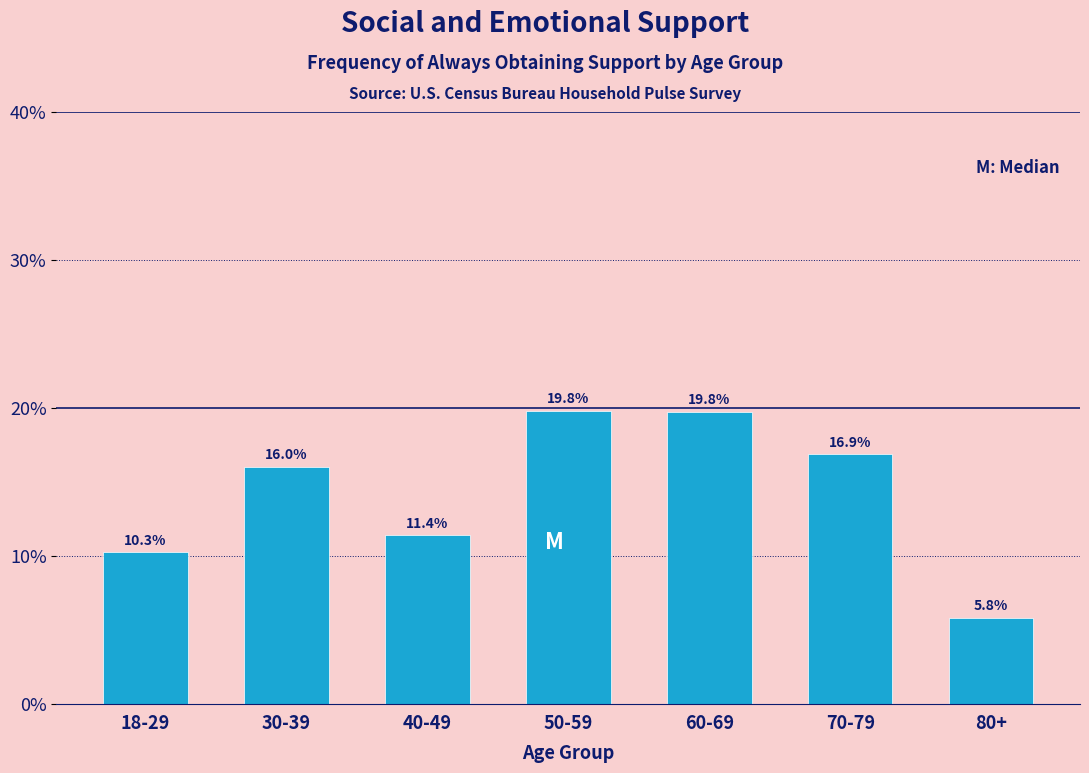

Reading left to right, what are all the values shown in this chart?

18-29=10.3	30-39=16.0	40-49=11.4	50-59=19.8	60-69=19.8	70-79=16.9	80+=5.8